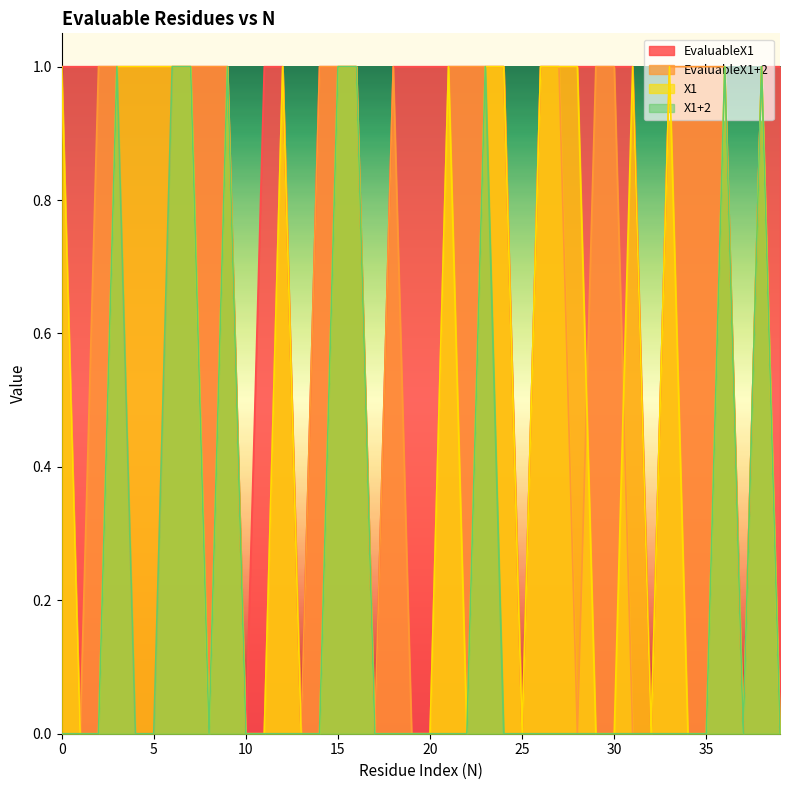

Is it true that EvaluableX1+2 equals 1 at 14?

False